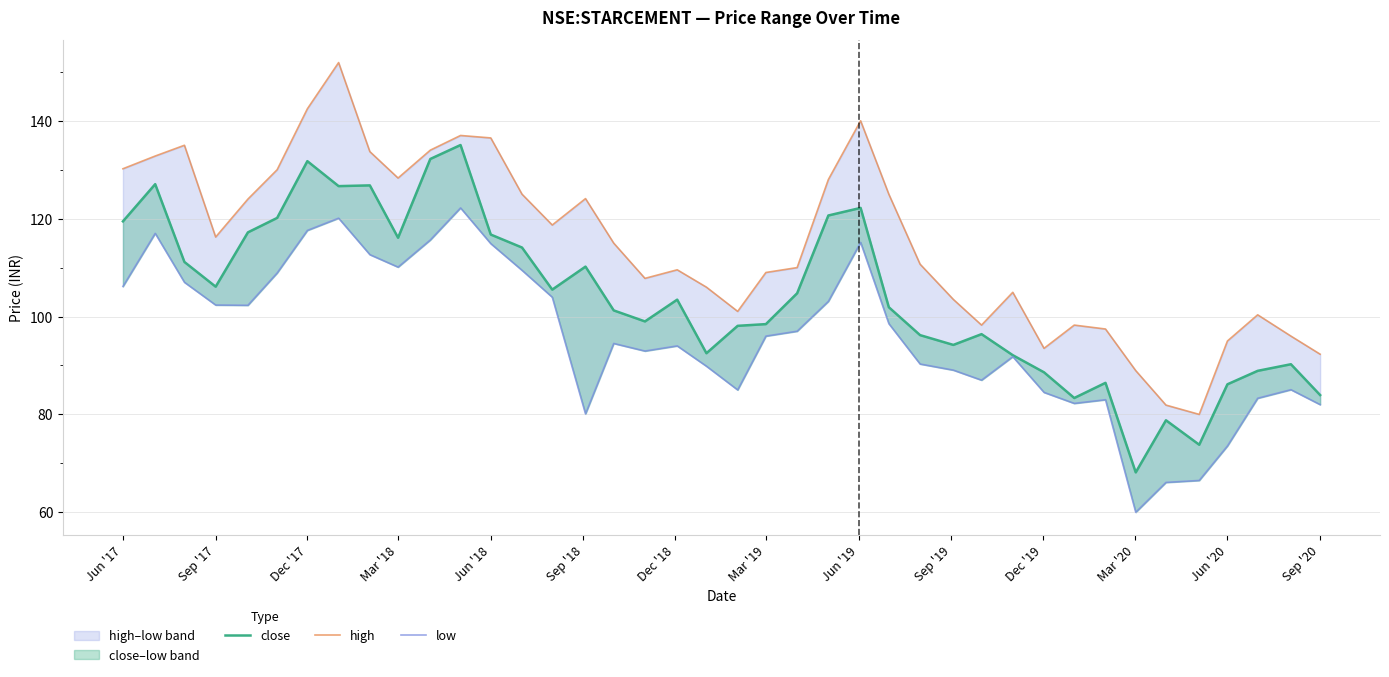

True or false: high and close intersect in this chart.

False